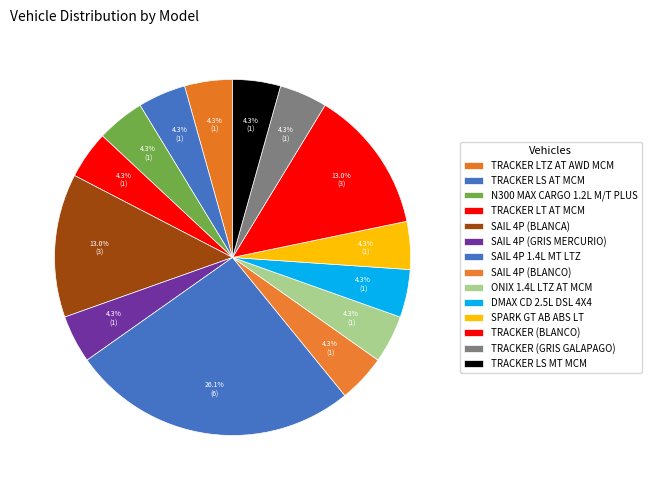

What percentage is NOT represented by SPARK GT AB ABS LT?

95.7%